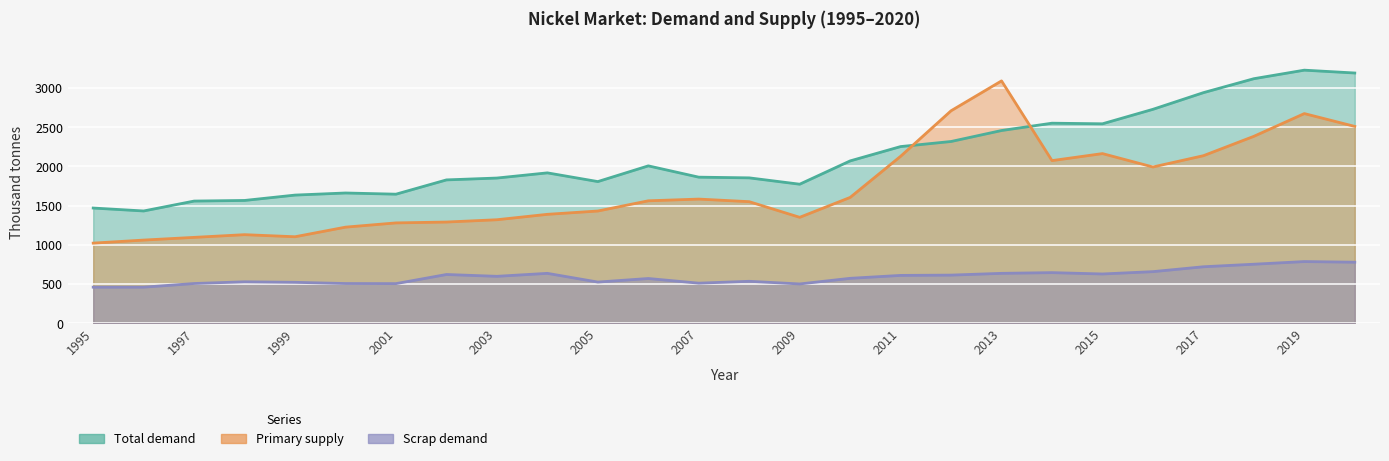

What is the sum of the Scrap demand values at 2004 and 2017?

1359.3